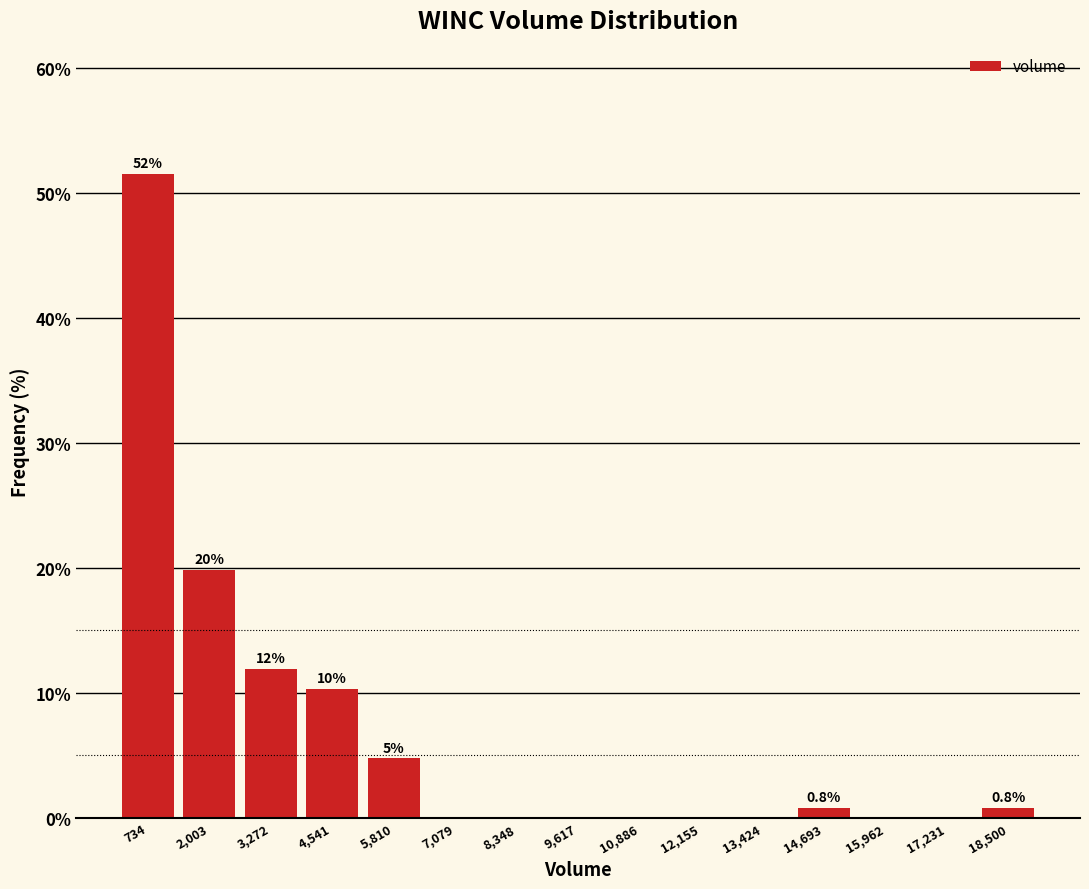

Over which range of the x-axis is the bar tallest?

200 to 1400